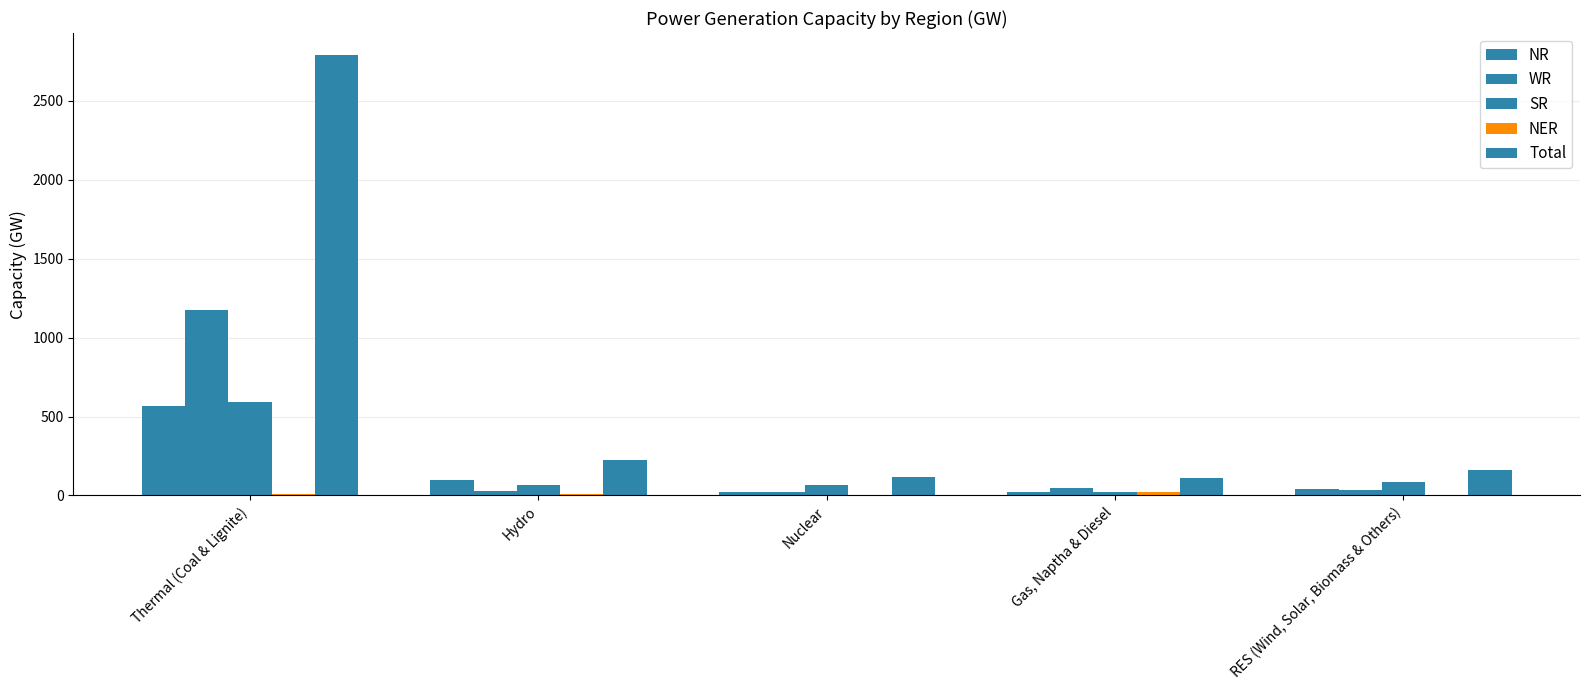

The value of NER at Thermal (Coal & Lignite) is 10. True or false?

True